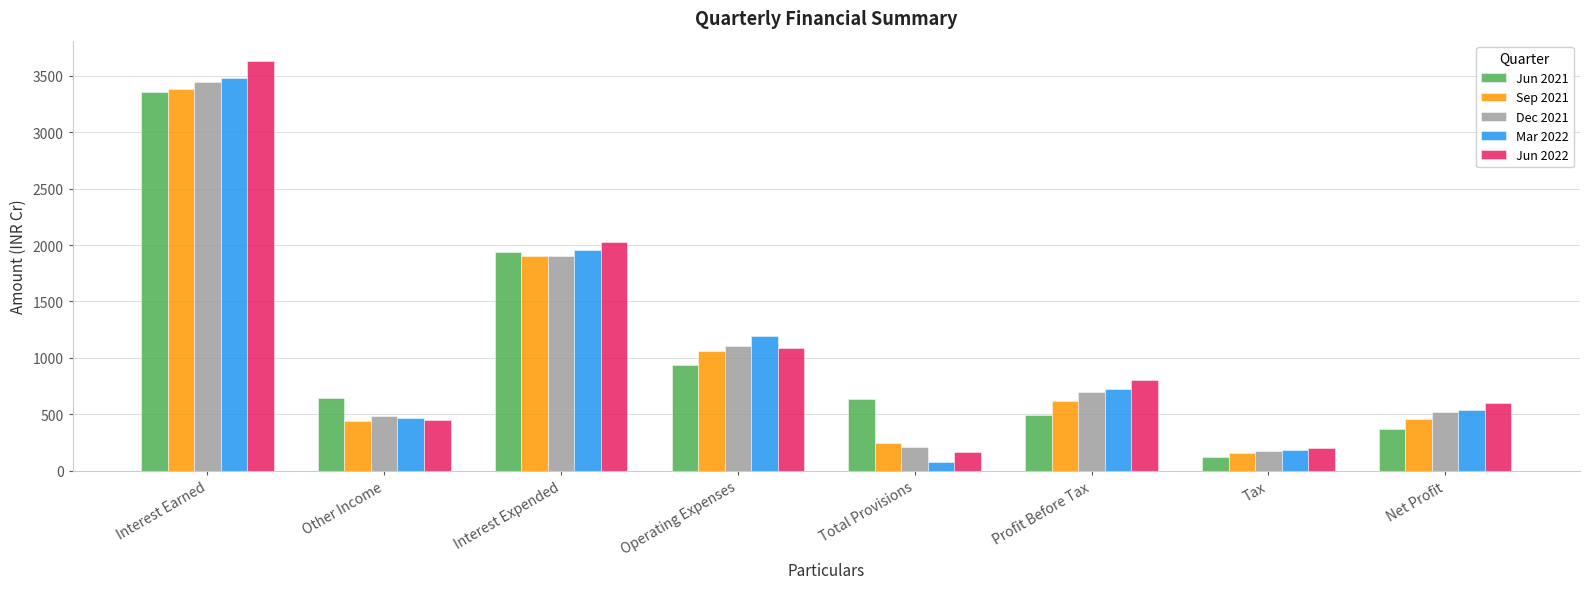

What is the maximum value for Mar 2022?

3483.2